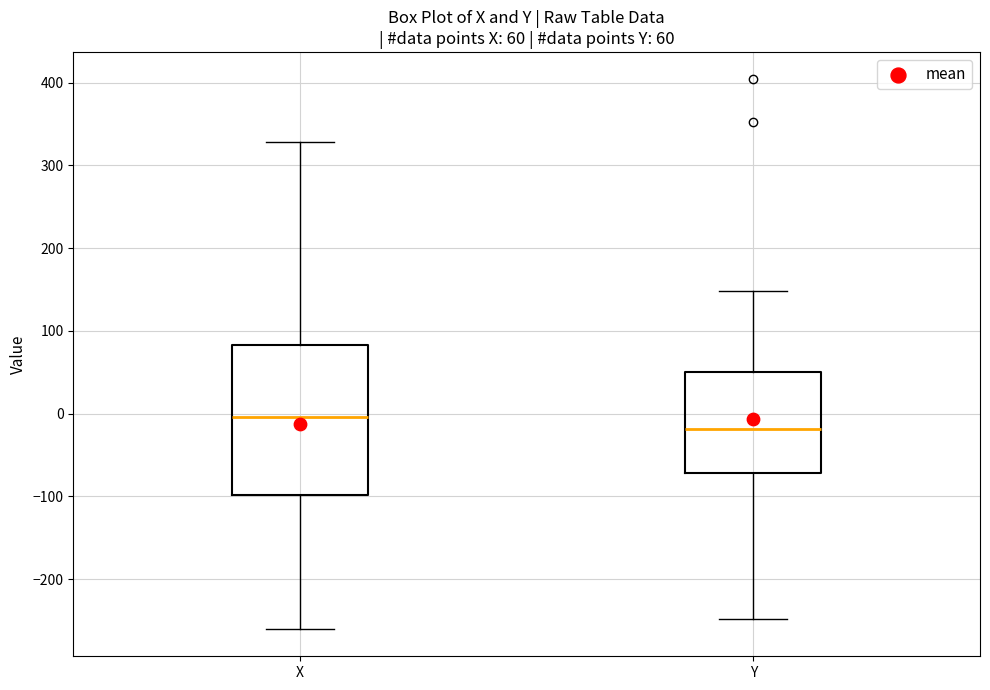

Comparing the boxes themselves (not the whiskers), which one is the tallest?

X